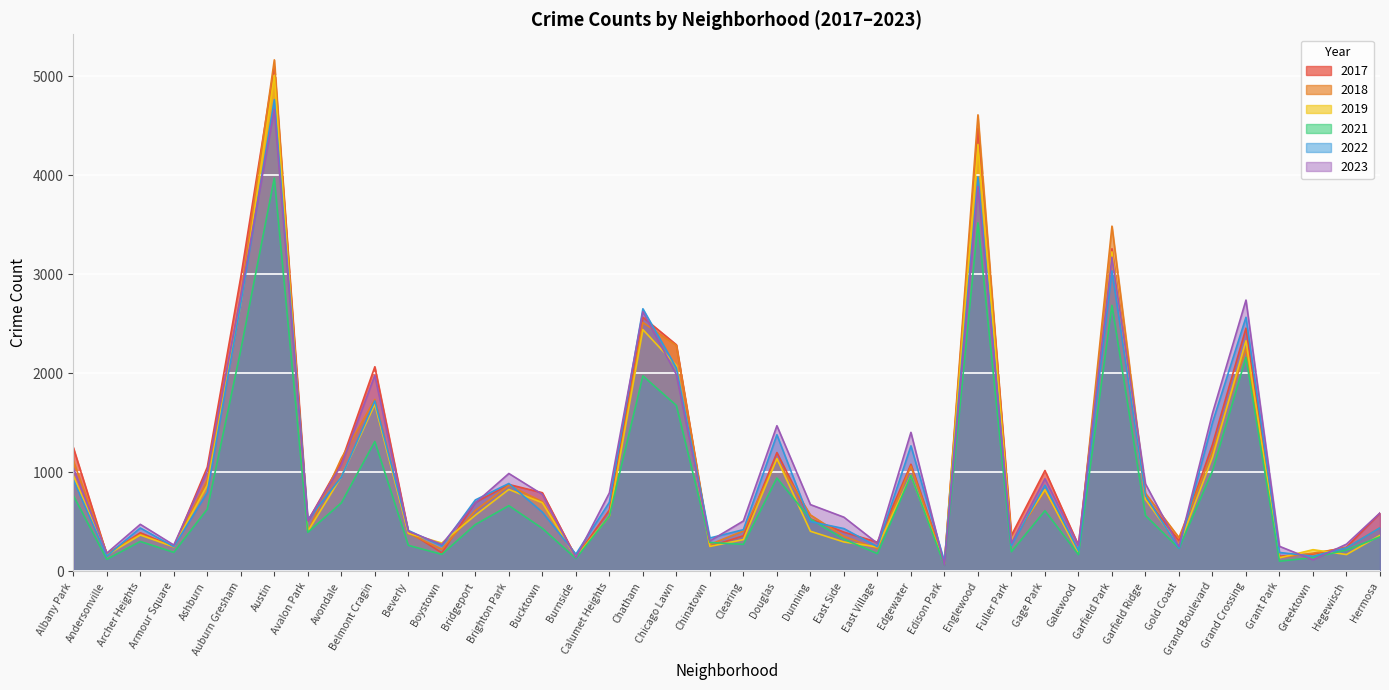

At which category does the chart reach its minimum across all series?

Edison Park